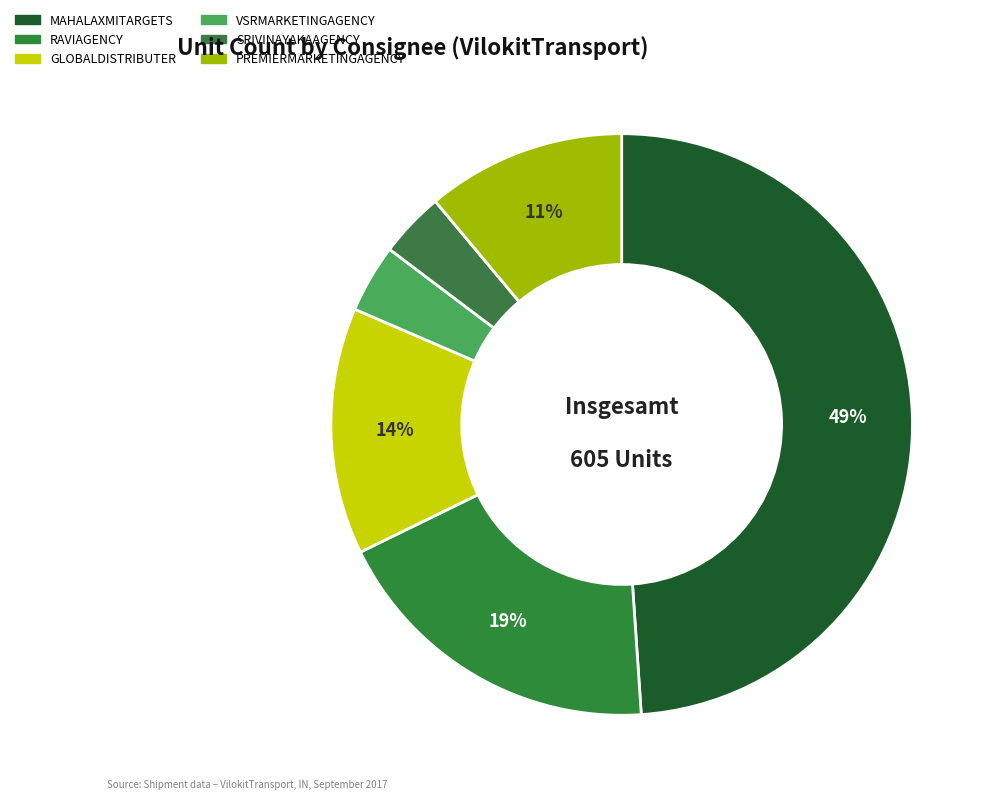

How many segments does this pie chart have?

6